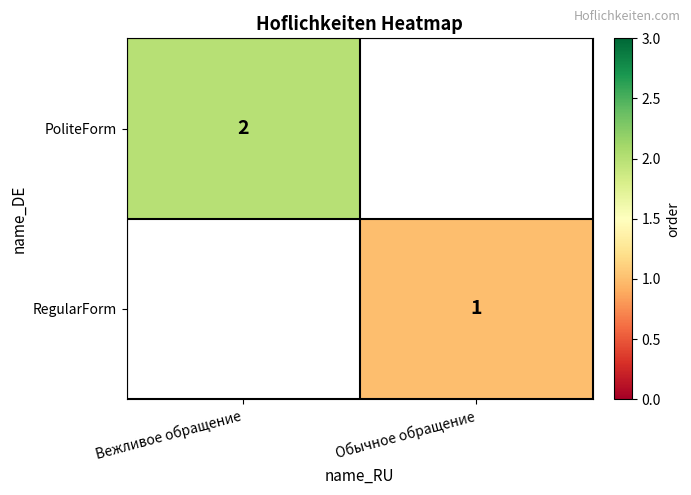

True or false: PoliteForm has a value of 3 at Вежливое обращение.

False